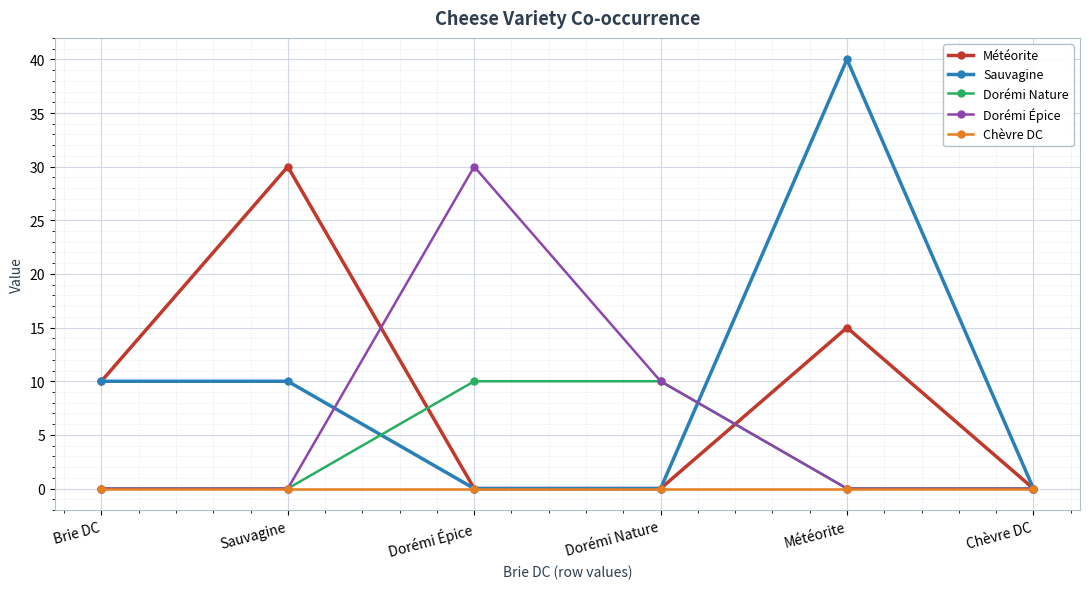

At which label does Météorite reach its peak?

Sauvagine